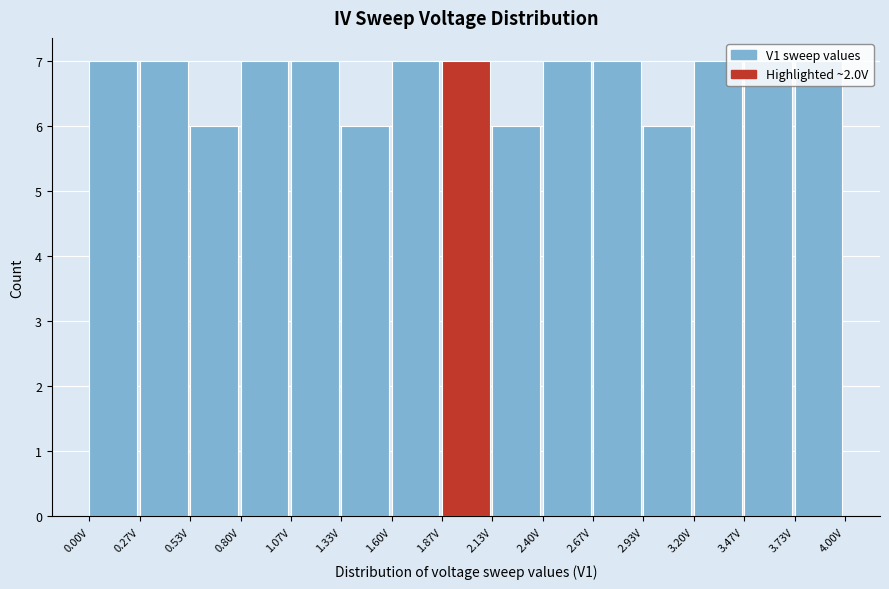

Reading left to right, transcribe this chart: for each bar, give the range it covers on the x-axis and its height. Neither the bar edges nor the heights are printed on the chart, so give them approximately, as read against the axes.

0.00 to 0.25: 7
0.25 to 0.55: 7
0.55 to 0.80: 6
0.80 to 1.05: 7
1.05 to 1.35: 7
1.35 to 1.60: 6
1.60 to 1.85: 7
1.85 to 2.15: 7
2.15 to 2.40: 6
2.40 to 2.65: 7
2.65 to 2.95: 7
2.95 to 3.20: 6
3.20 to 3.45: 7
3.45 to 3.75: 7
3.75 to 4.00: 7